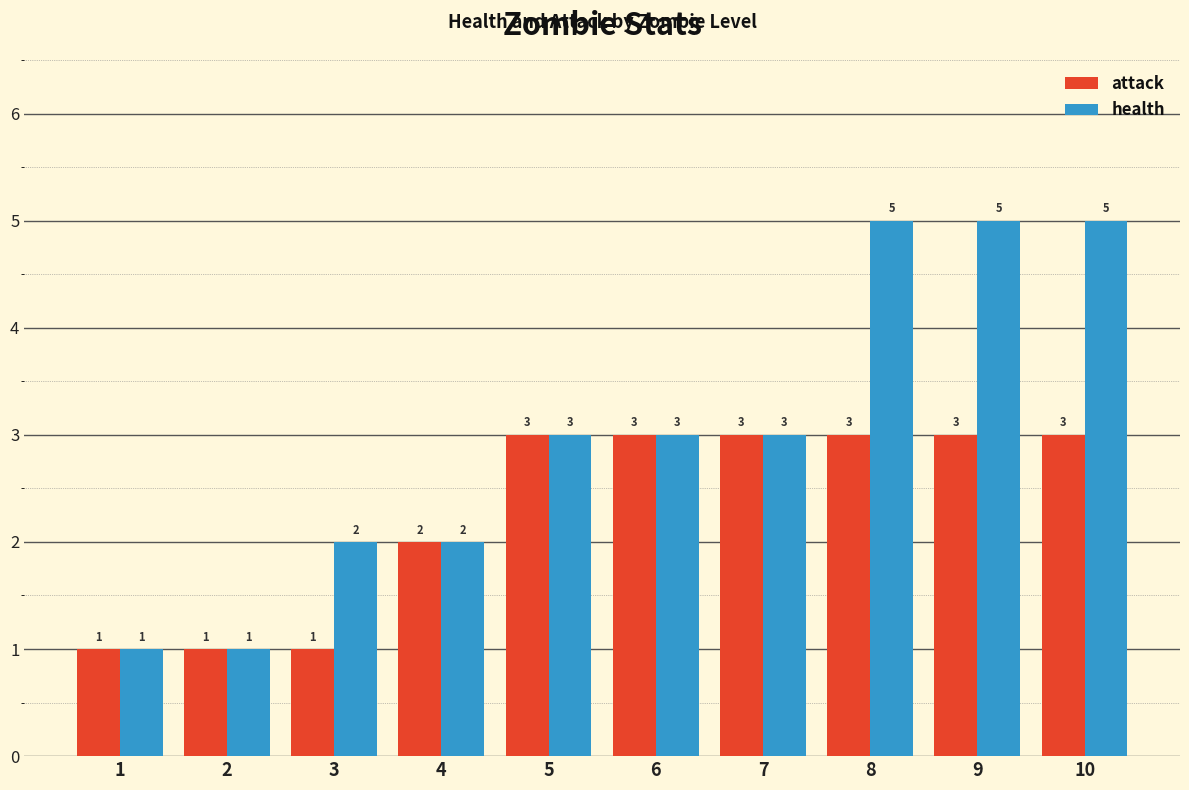

What is the greatest value displayed?

5